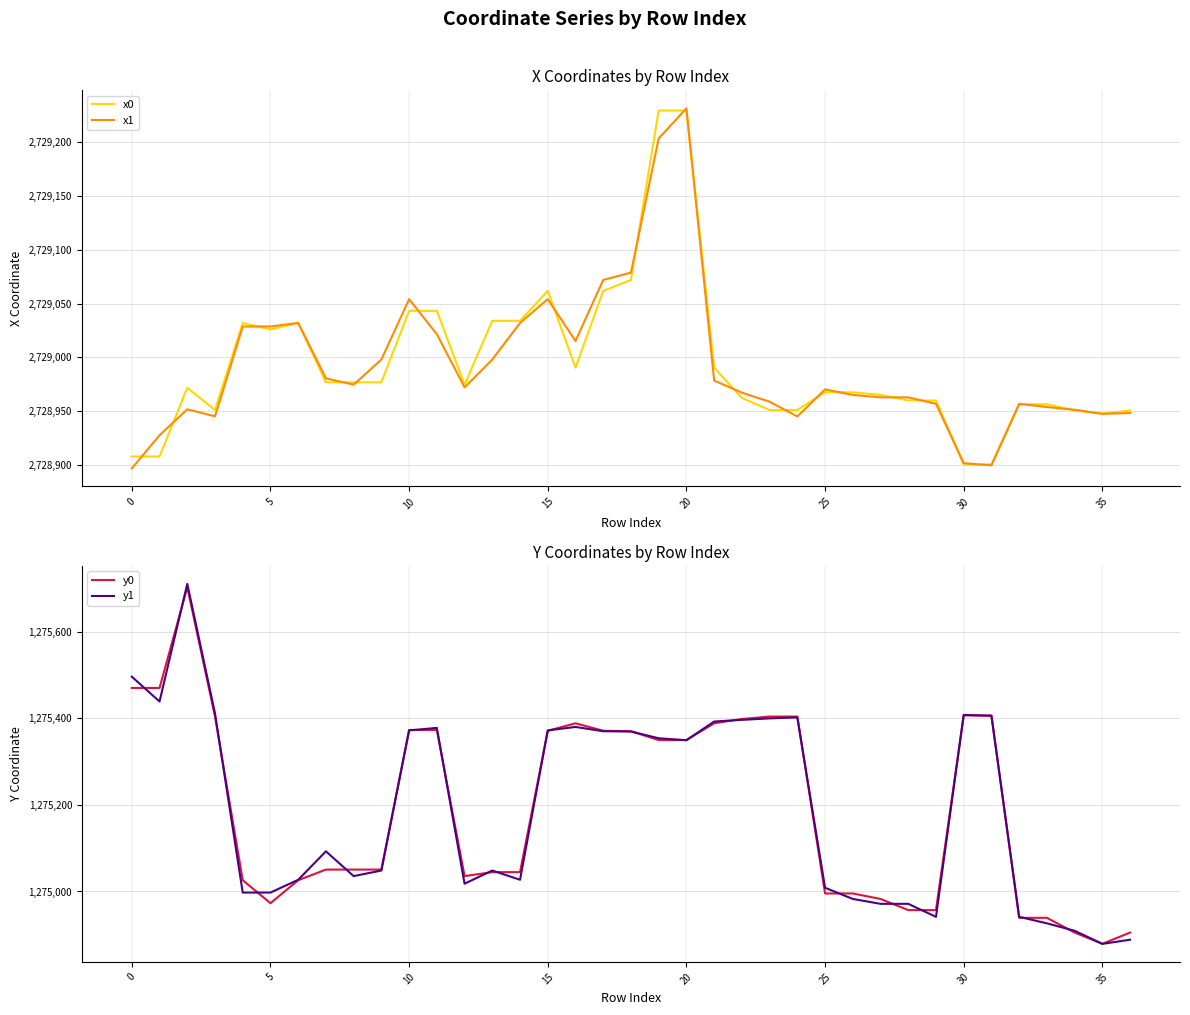

Which series changed the most between 23 and 25?

y0